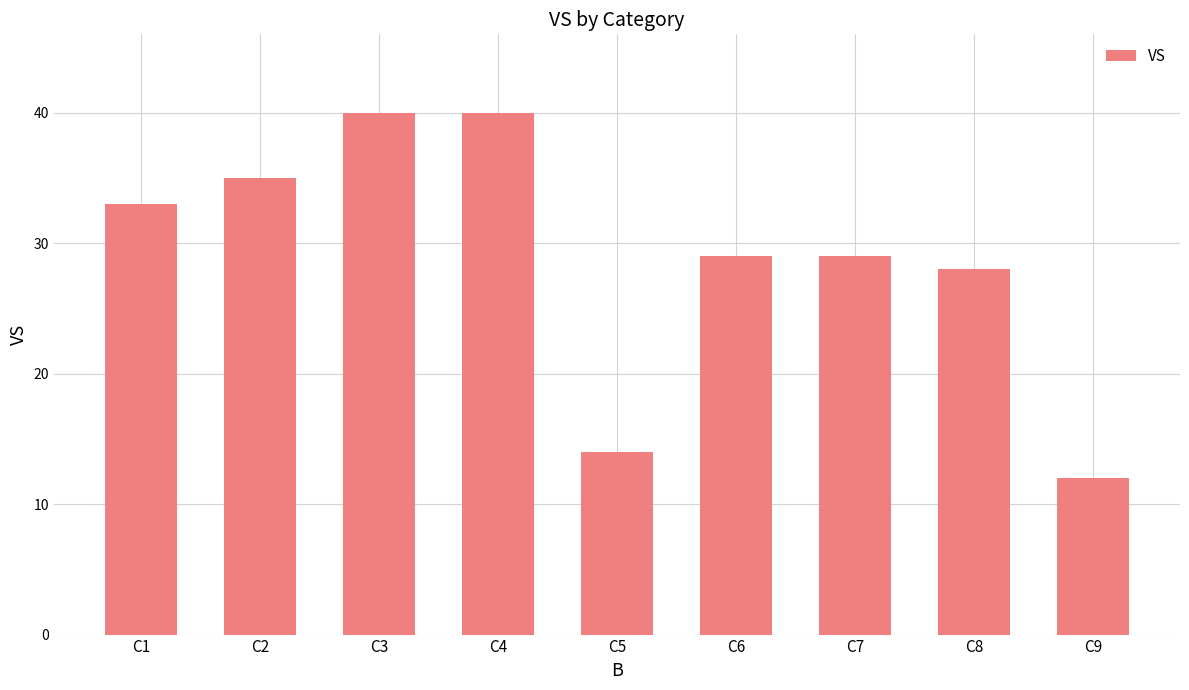

Is it true that the value at C7 is 29?

True